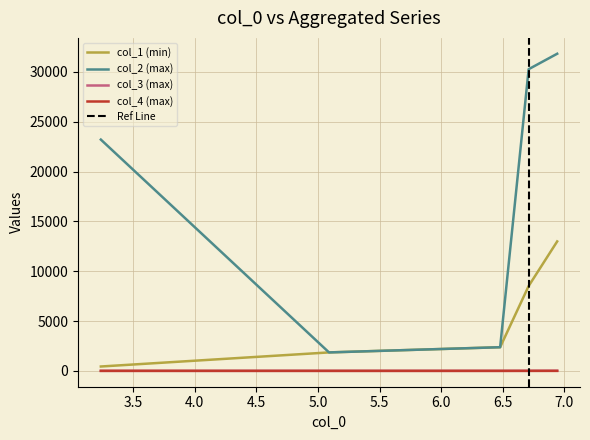

What is the maximum value shown in the chart?

31830